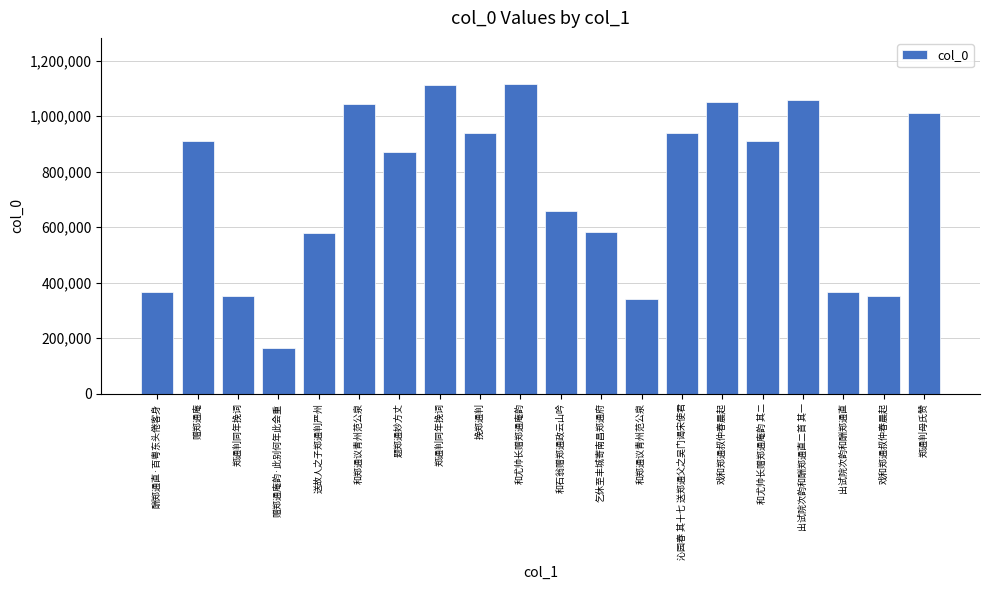

Does the chart contain any negative values?

No